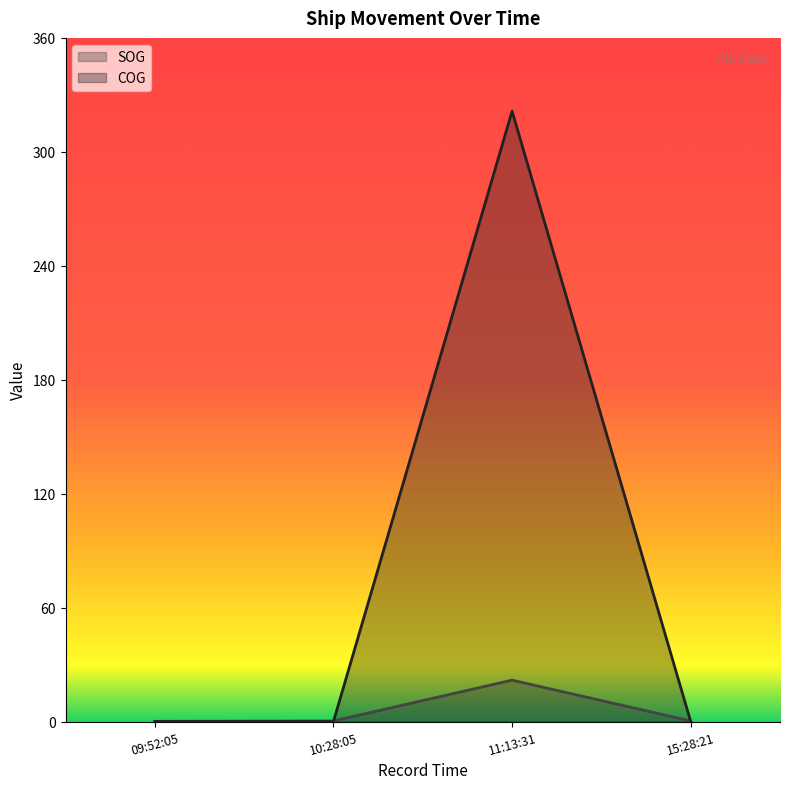

How many intersections are there between COG and SOG?

2